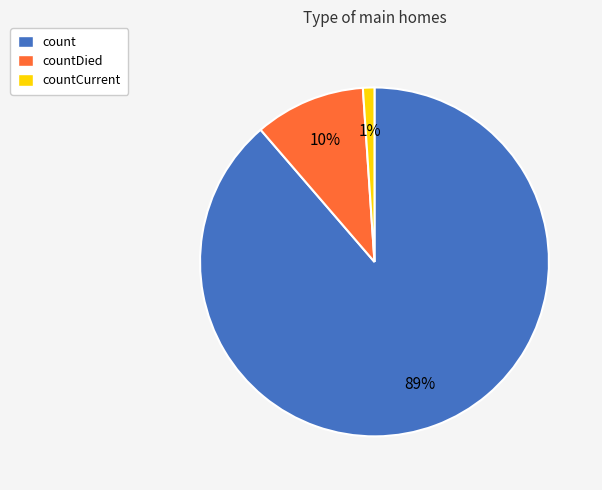

True or false: count accounts for 89% of the total.

True